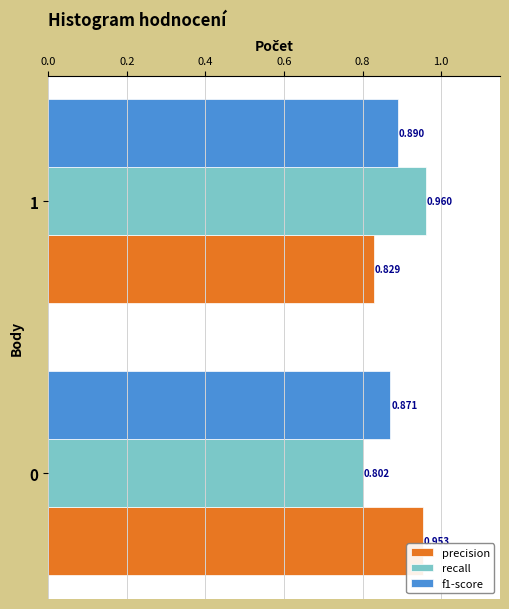

Which series changed the most between 0 and 1?

recall